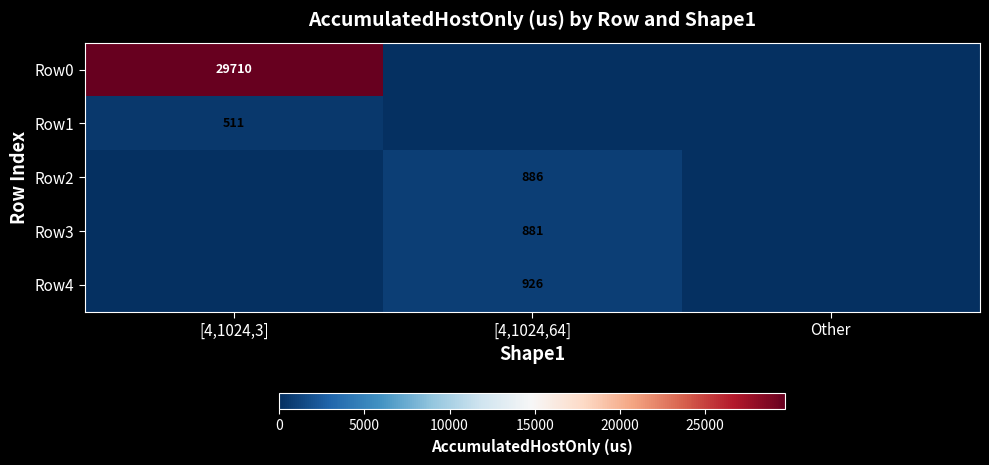

At which category is the sum across all series the highest?

[4,1024,3]